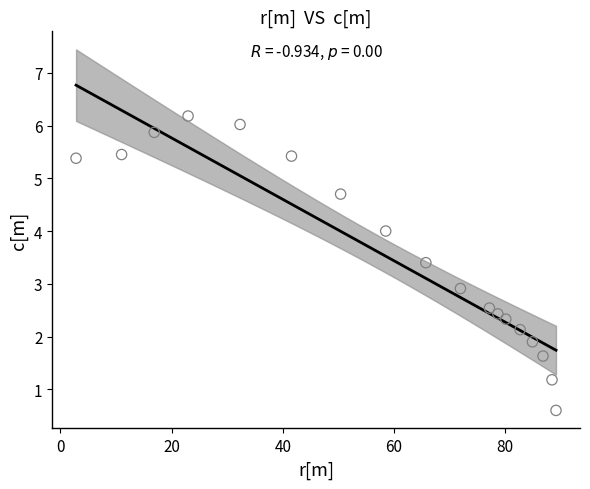

What is the range of X values (max minus min)?

86.4